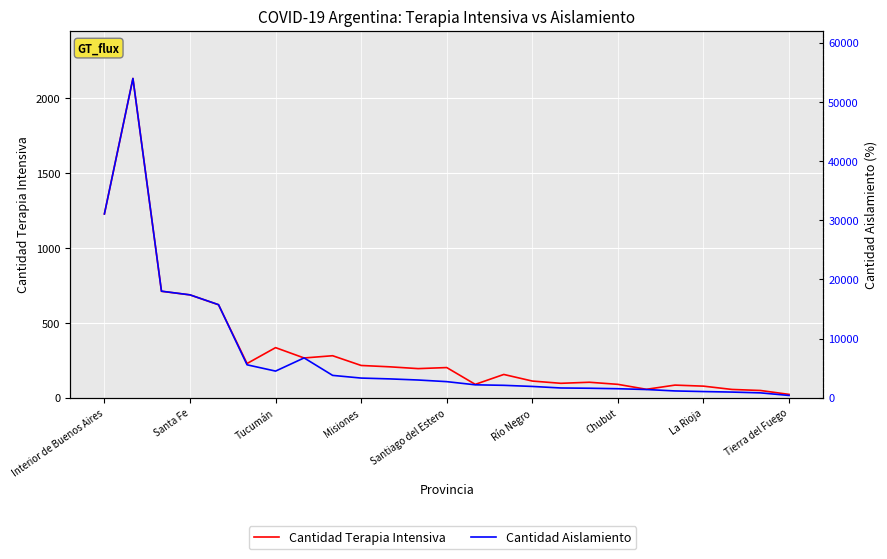

What is the average value of the Cantidad Aislamiento series?

7417